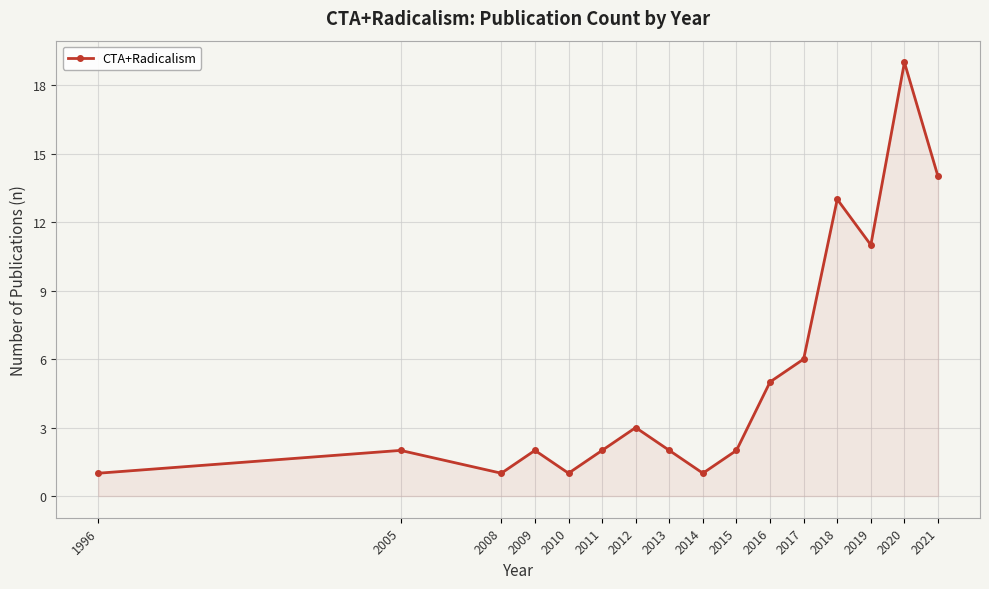

Is it true that the value at 2017 is 6?

True